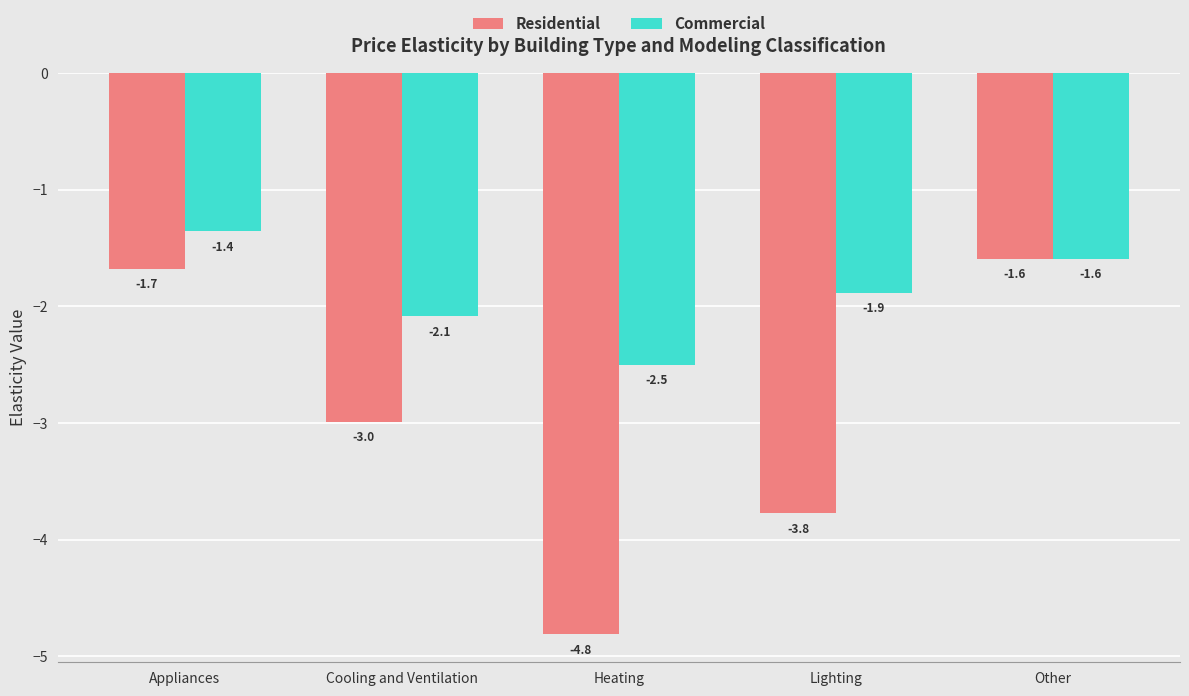

What is the label of the 2nd bar from the right?

Lighting